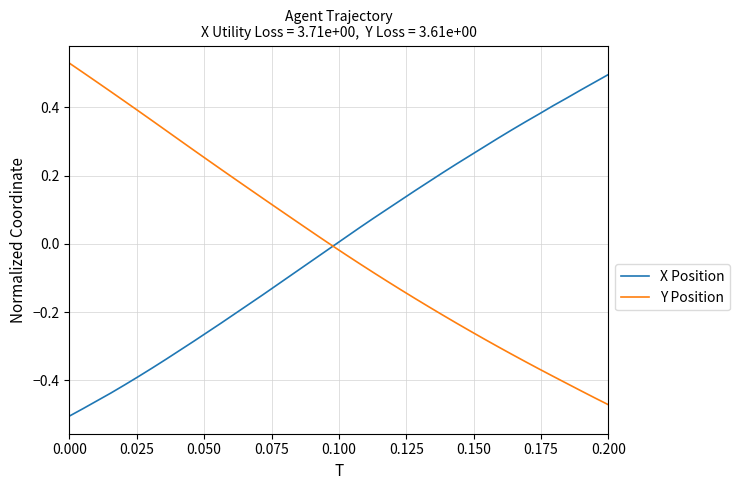

What is the label of the 36th point from the right?

0.100